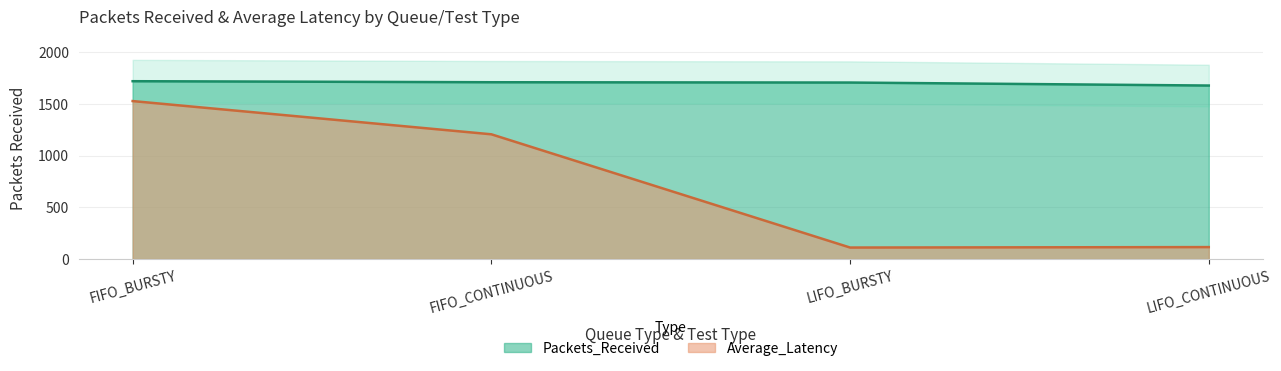

Which category has the lowest value in the Average_Latency series?

LIFO_BURSTY